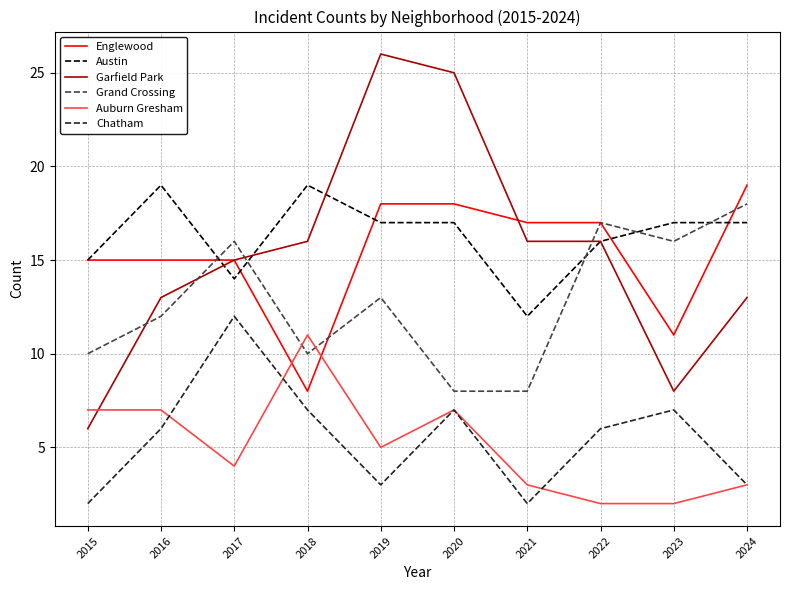

Reading left to right, what are all the values shown in this chart?

Englewood: 2015=15	2016=15	2017=15	2018=8	2019=18	2020=18	2021=17	2022=17	2023=11	2024=19
Austin: 2015=15	2016=19	2017=14	2018=19	2019=17	2020=17	2021=12	2022=16	2023=17	2024=17
Garfield Park: 2015=6	2016=13	2017=15	2018=16	2019=26	2020=25	2021=16	2022=16	2023=8	2024=13
Grand Crossing: 2015=10	2016=12	2017=16	2018=10	2019=13	2020=8	2021=8	2022=17	2023=16	2024=18
Auburn Gresham: 2015=7	2016=7	2017=4	2018=11	2019=5	2020=7	2021=3	2022=2	2023=2	2024=3
Chatham: 2015=2	2016=6	2017=12	2018=7	2019=3	2020=7	2021=2	2022=6	2023=7	2024=3